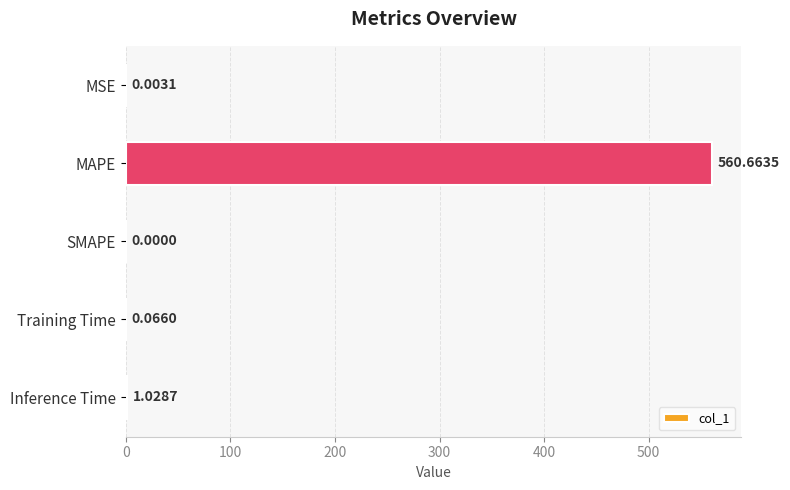

What is the sum of all values?

561.8